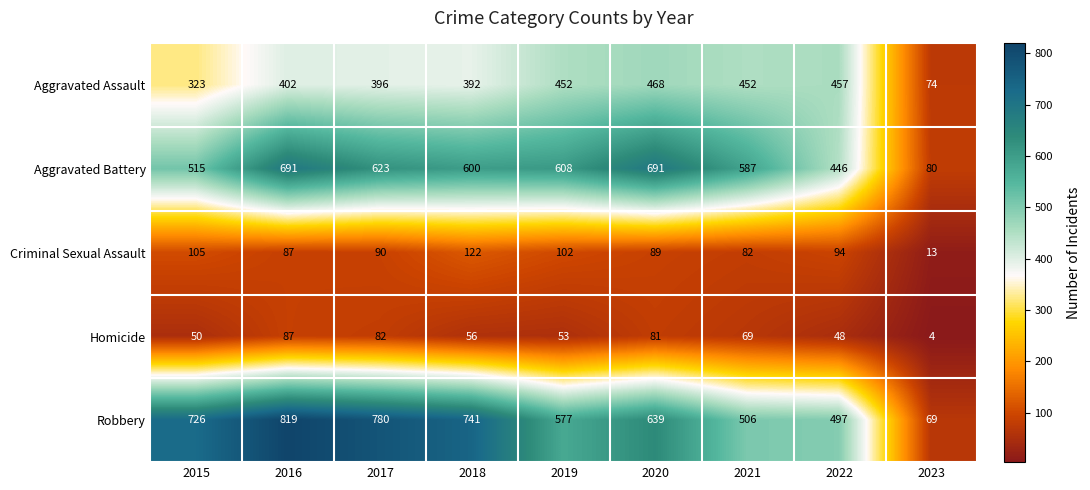

Which category has the lowest value in the Aggravated Battery series?

2023